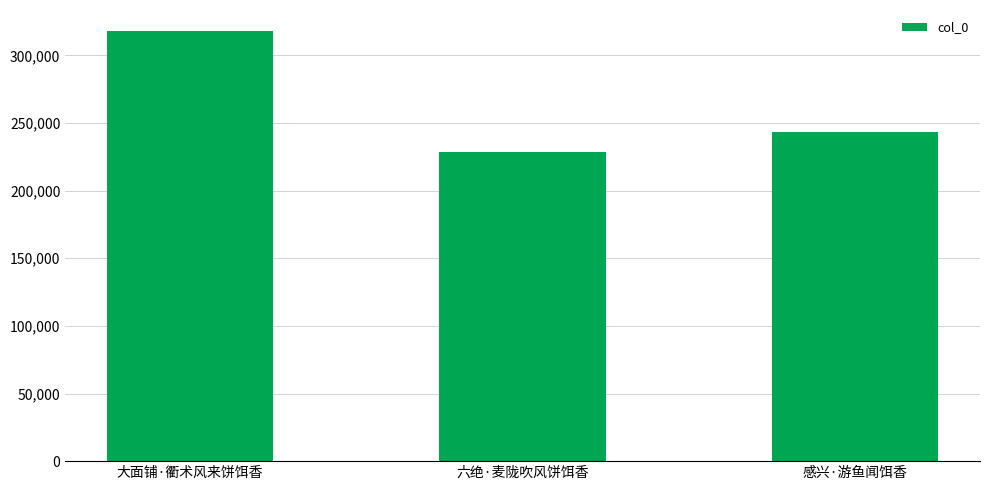

What position from the left is 六绝·麦陇吹风饼饵香?

2